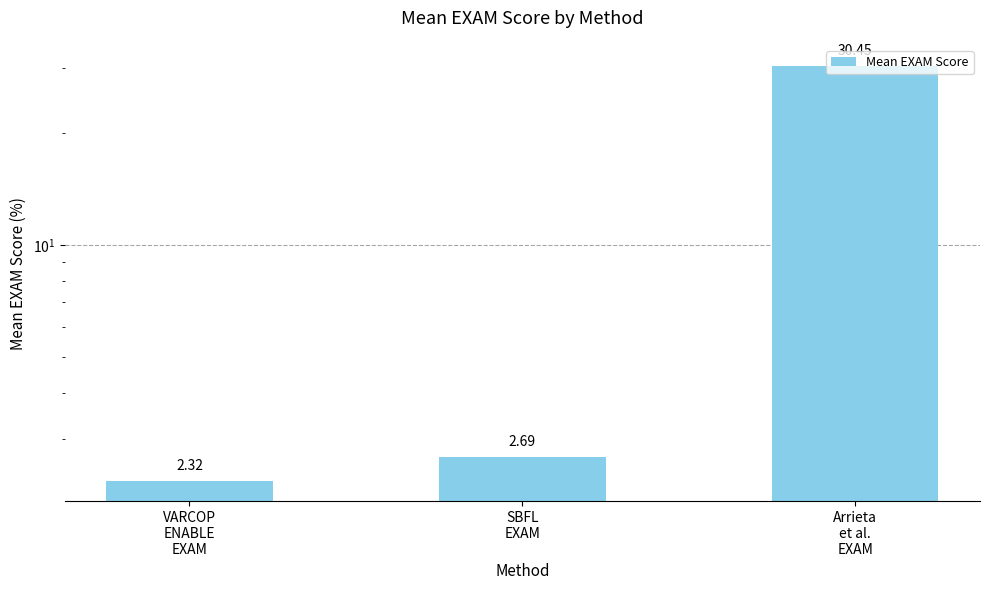

Are the bars horizontal?

No